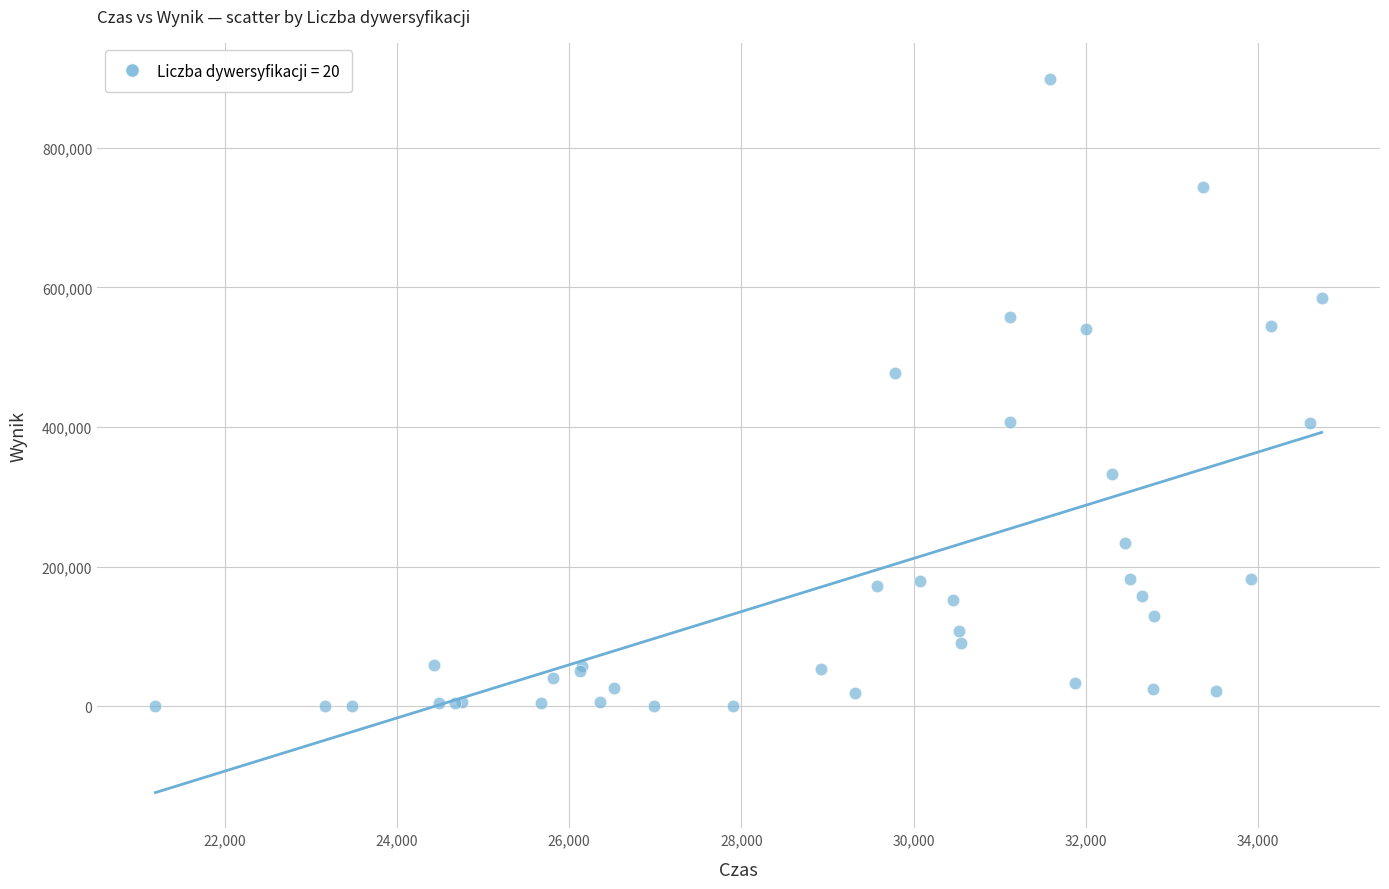

What Y value in the scatter plot is closest to 449466?

477850